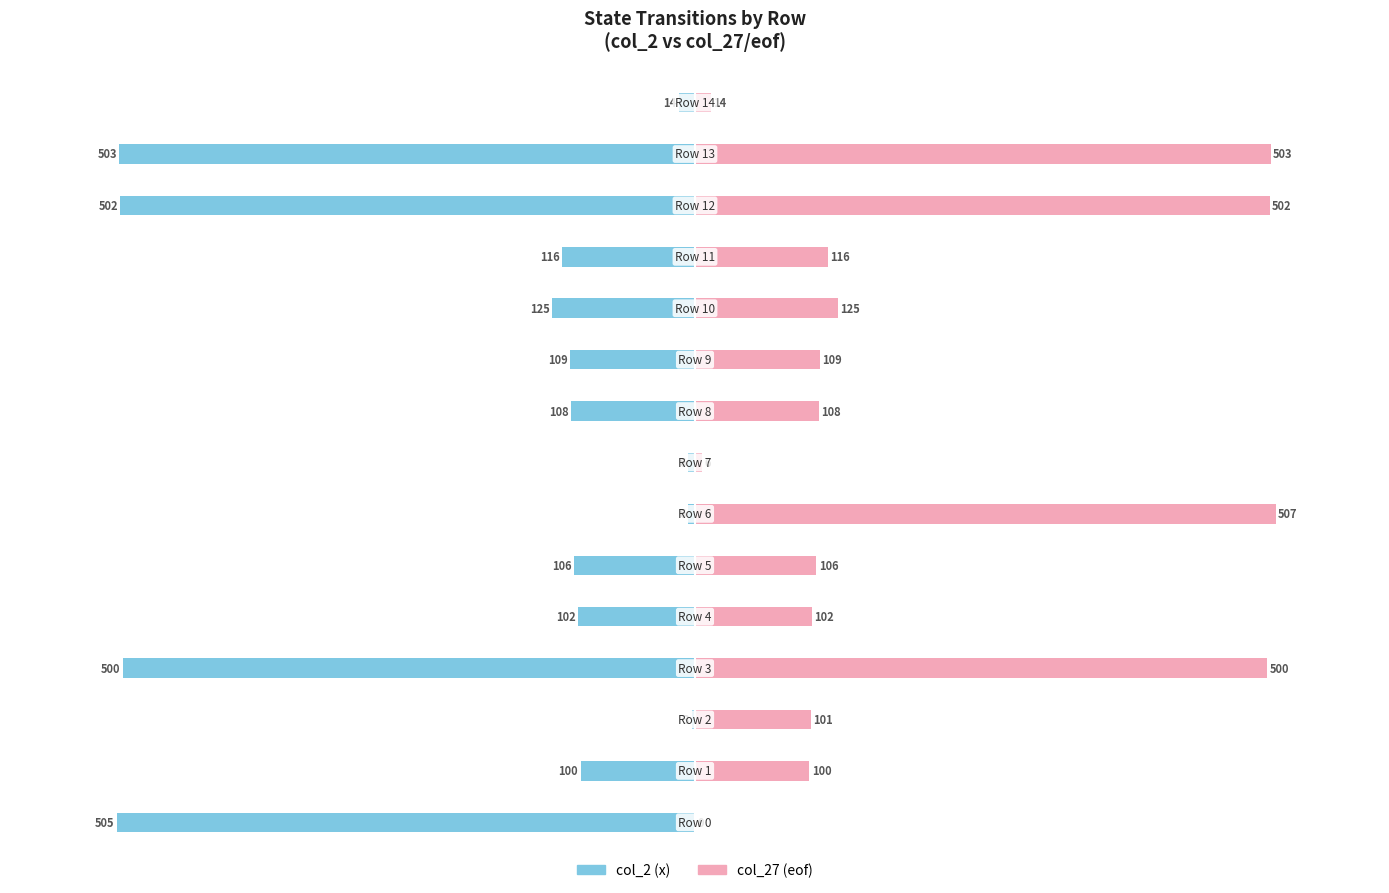

What is the approximate value of col_27 (eof) at 10, to the nearest 50?

100